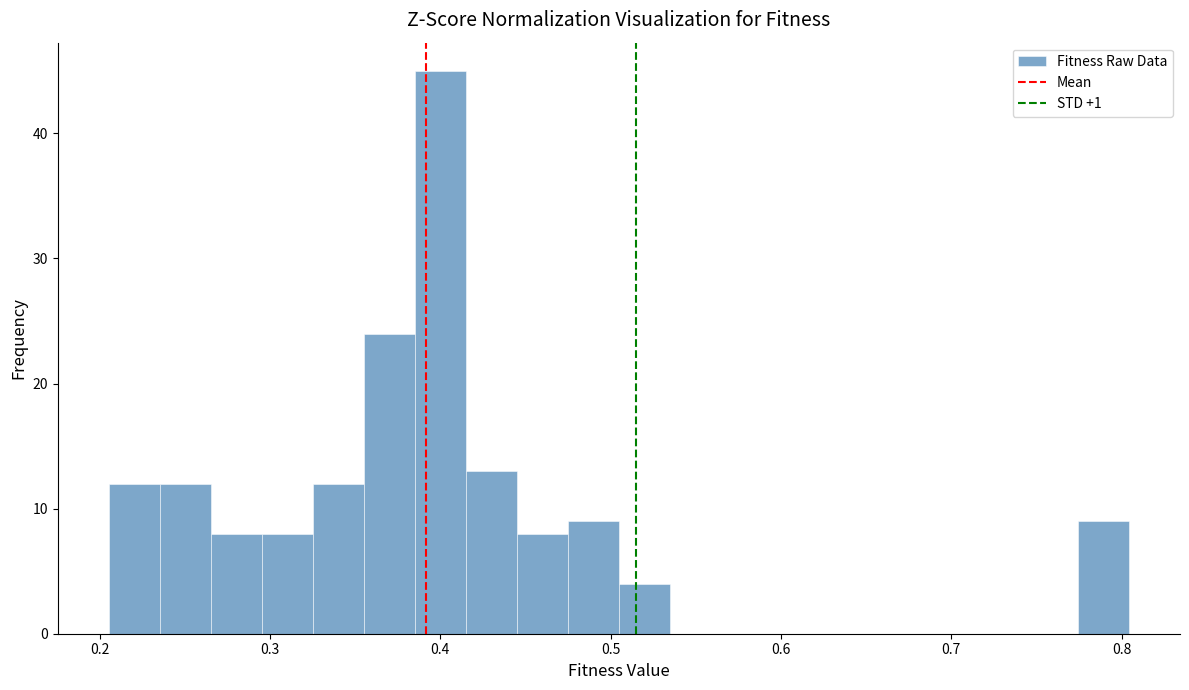

Around what value on the x-axis is the tallest bar? Give the approximate position of its centre, as read against the axis.

0.40